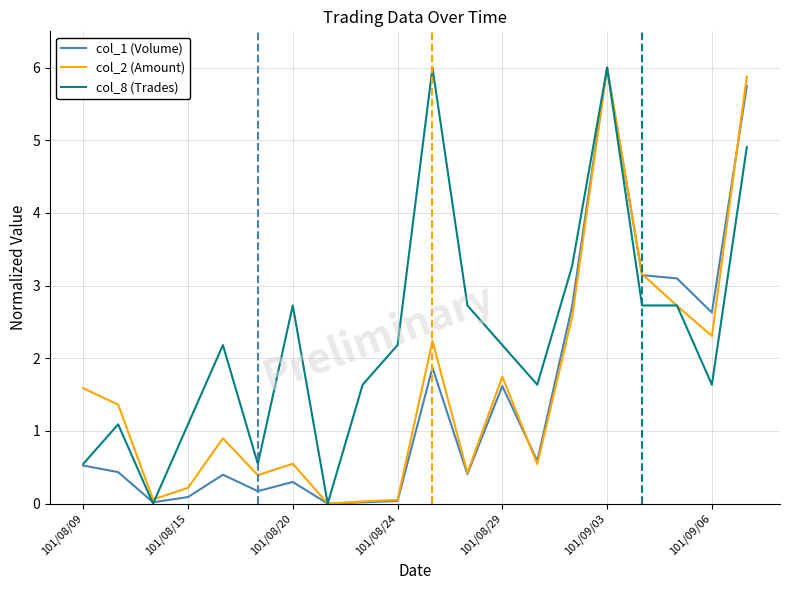

Rank the series by their average value, from highest to lowest.

col_8 (Trades), col_2 (Amount), col_1 (Volume)